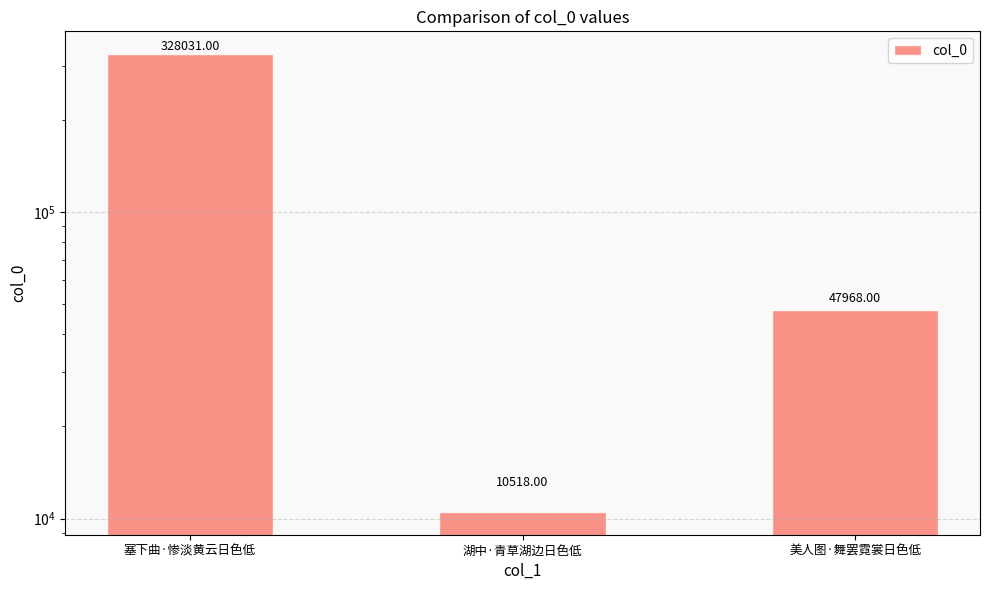

What is the greatest value displayed?

328031